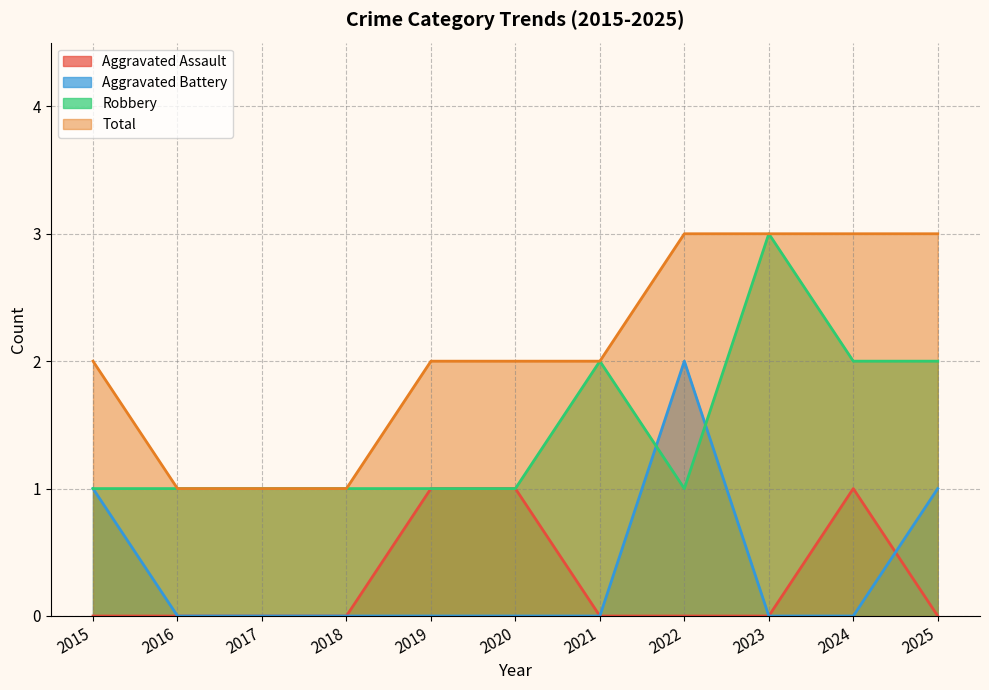

How many lines are shown in the chart?

4